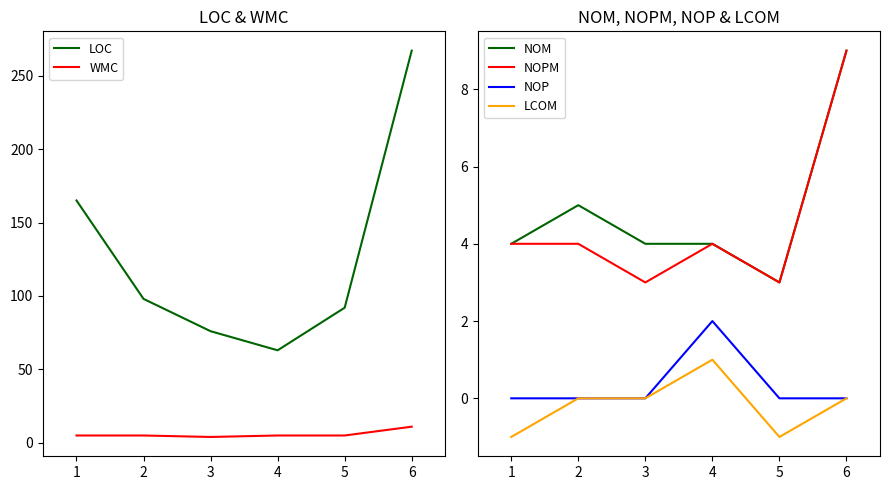

Reading left to right, extract all data points from this chart.

LOC: 165	98	76	63	92	267
WMC: 5	5	4	5	5	11
NOM: 4	5	4	4	3	9
NOPM: 4	4	3	4	3	9
NOP: 0	0	0	2	0	0
LCOM: -1	0	0	1	-1	0